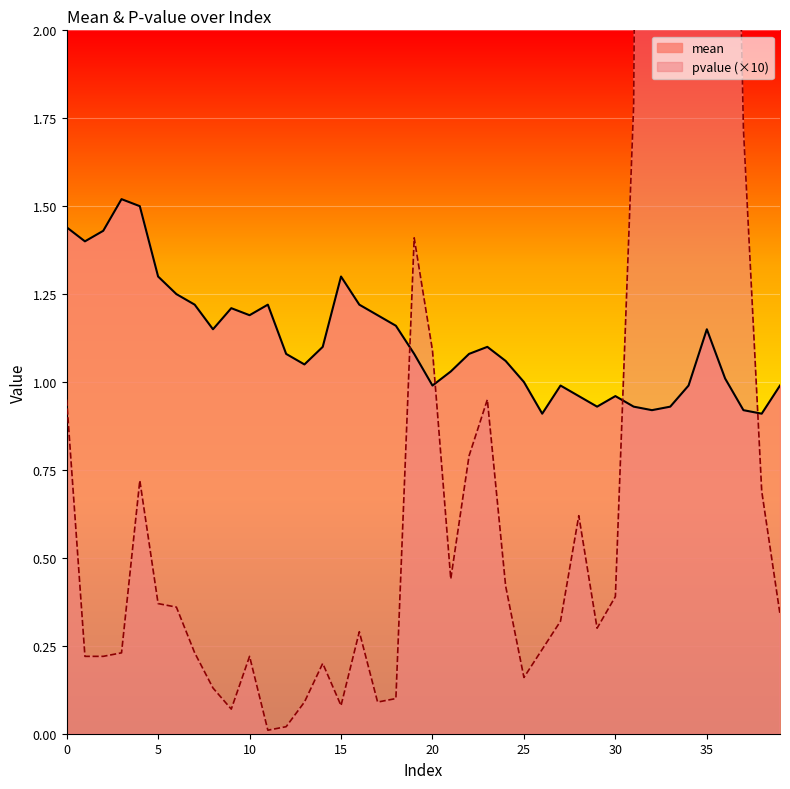

Reading left to right, list all the values displayed in this chart.

mean: 0=1.4	1=1.4	2=1.4	3=1.5	4=1.5	5=1.3	6=1.2	7=1.2	8=1.1	9=1.2	10=1.2	11=1.2	12=1.1	13=1.1	14=1.1	15=1.3	16=1.2	17=1.2	18=1.2	19=1.1	20=1.0	21=1.0	22=1.1	23=1.1	24=1.1	25=1.0	26=0.9	27=1.0	28=1.0	29=0.9	30=1.0	31=0.9	32=0.9	33=0.9	34=1.0	35=1.1	36=1.0	37=0.9	38=0.9	39=1.0
pvalue: 0=0.9	1=0.2	2=0.2	3=0.2	4=0.7	5=0.4	6=0.4	7=0.2	8=0.1	9=0.1	10=0.2	11=0.0	12=0.0	13=0.1	14=0.2	15=0.1	16=0.3	17=0.1	18=0.1	19=1.4	20=1.1	21=0.4	22=0.8	23=0.9	24=0.4	25=0.2	26=0.2	27=0.3	28=0.6	29=0.3	30=0.4	31=1.8	32=9.1	33=8.4	34=8.4	35=8.3	36=4.2	37=1.7	38=0.7	39=0.3